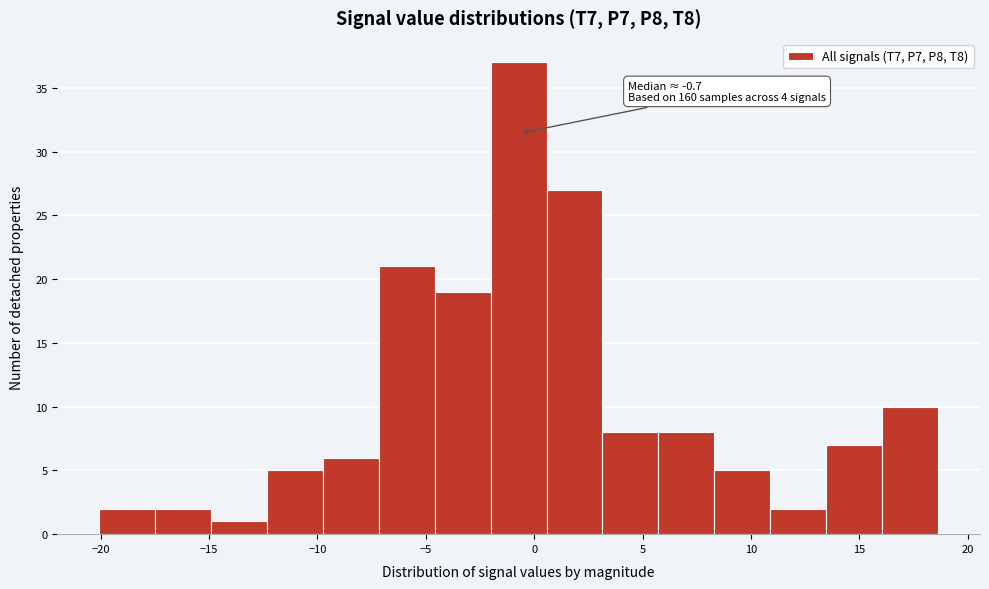

Over which range of the x-axis is the bar tallest?

-2.0 to 0.5